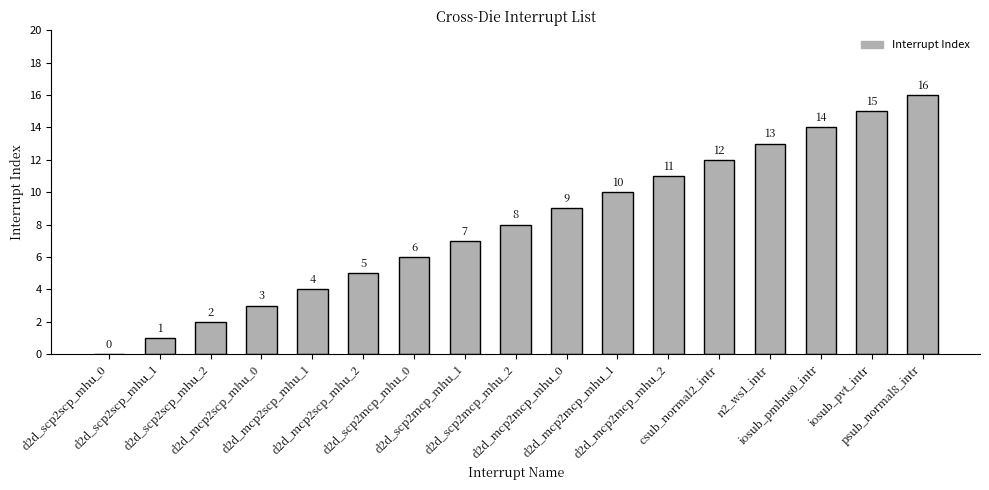

Approximately how many times larger is the value at d2d_scp2mcp_mhu_1 compared to d2d_scp2mcp_mhu_2?

0.9